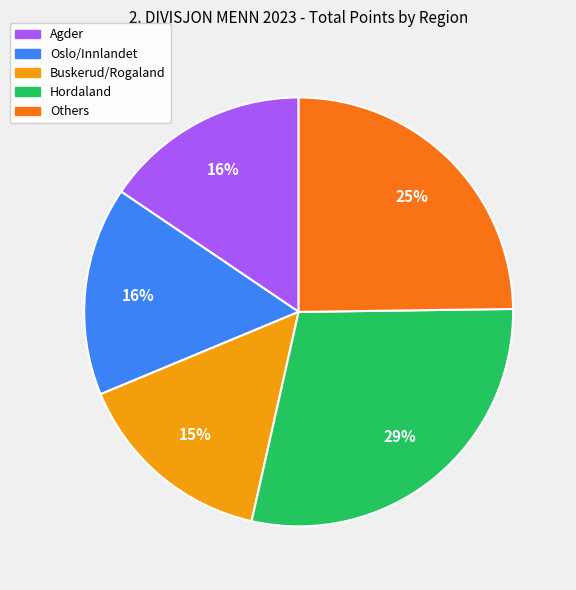

To the nearest percent, what is the average slice percentage?

20%